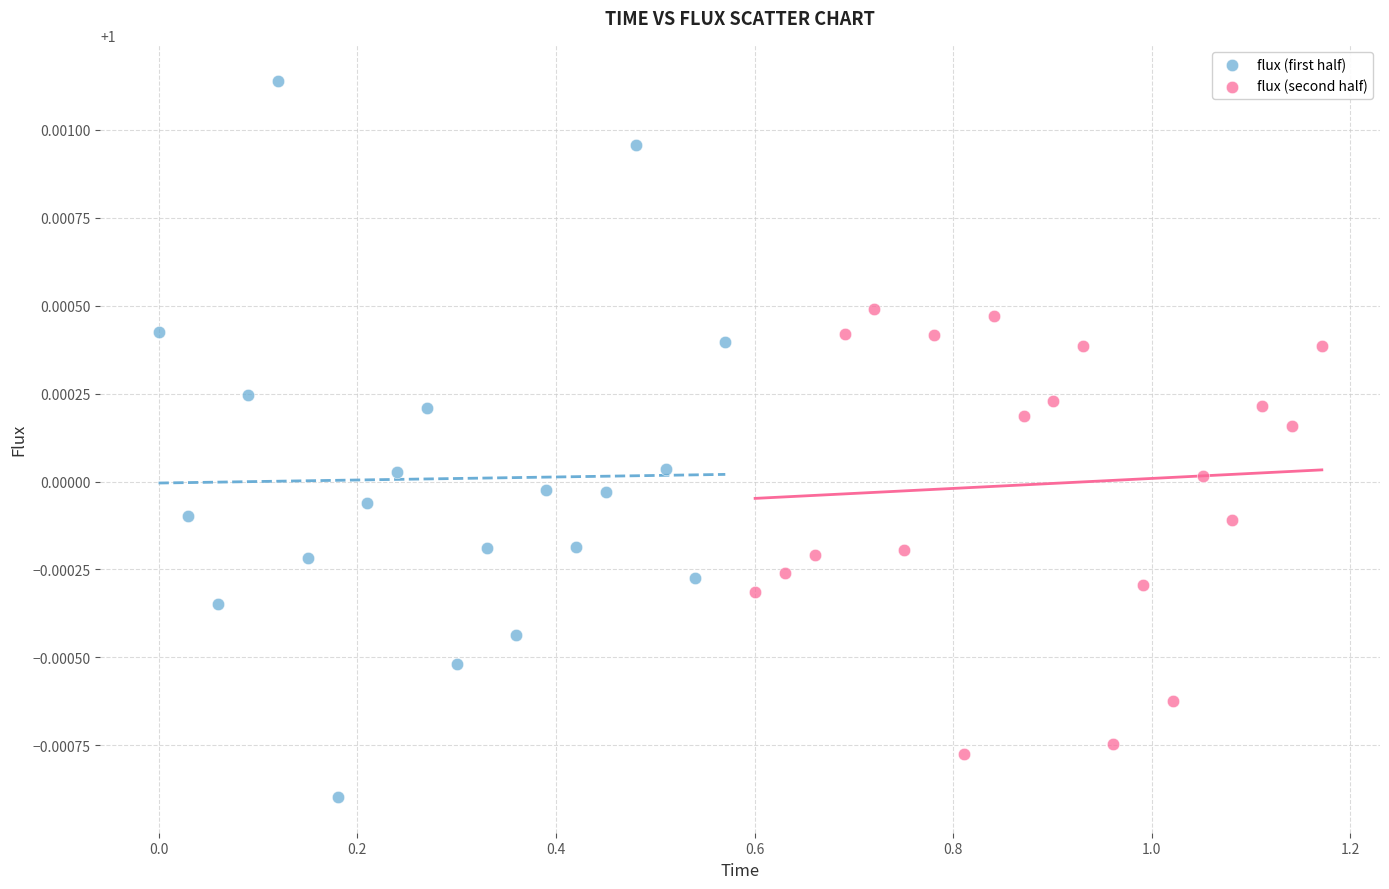

Which series reaches the minimum Y coordinate?

flux (first half)